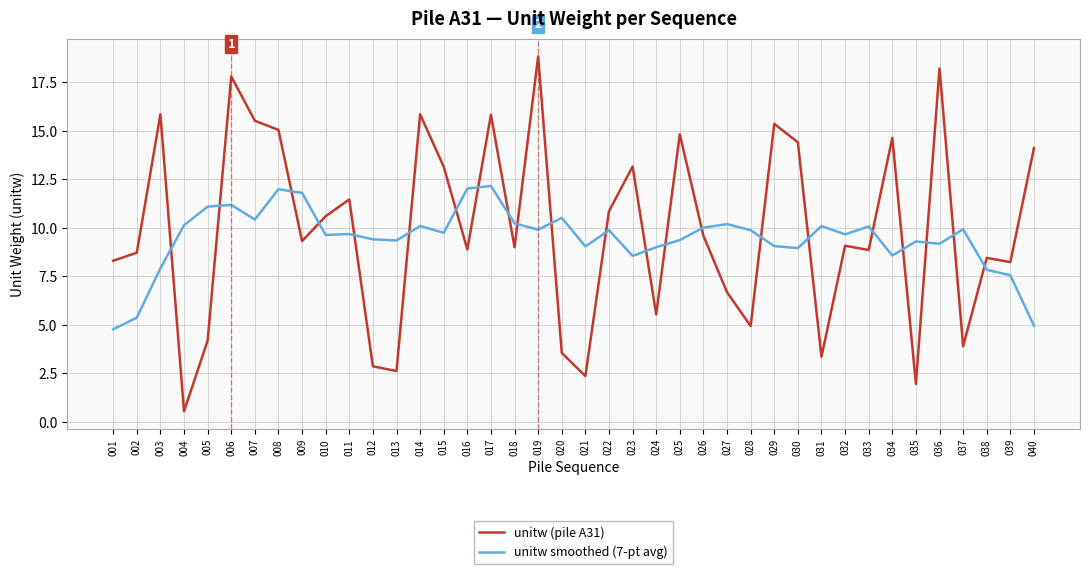

At which label does unitw (pile A31) first exceed 9?

003